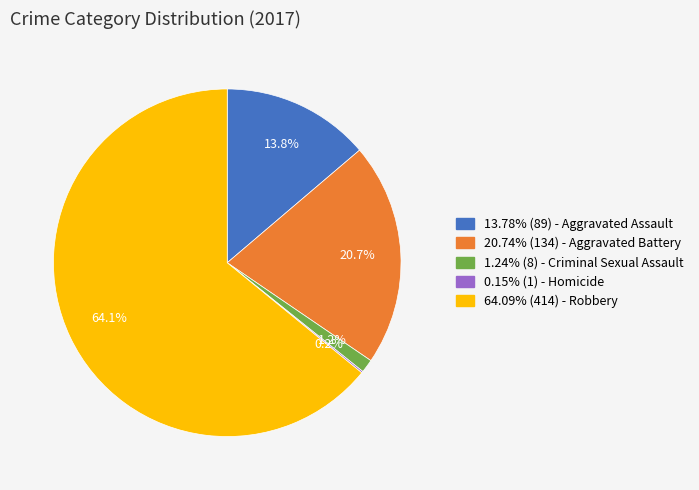

What portion of the pie excludes 20.74% (134) - Aggravated Battery?

79.3%